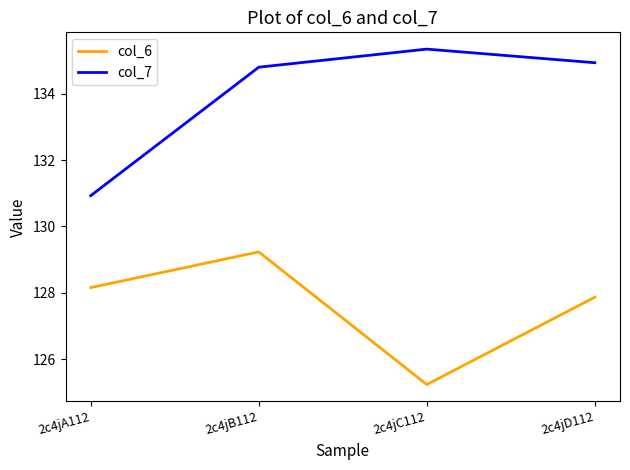

At which category is the sum across all series the highest?

2c4jB112